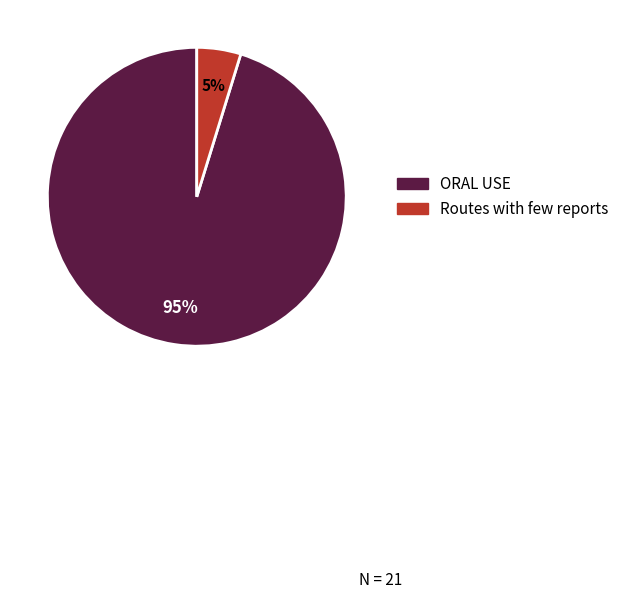

Which slice is the largest?

ORAL USE